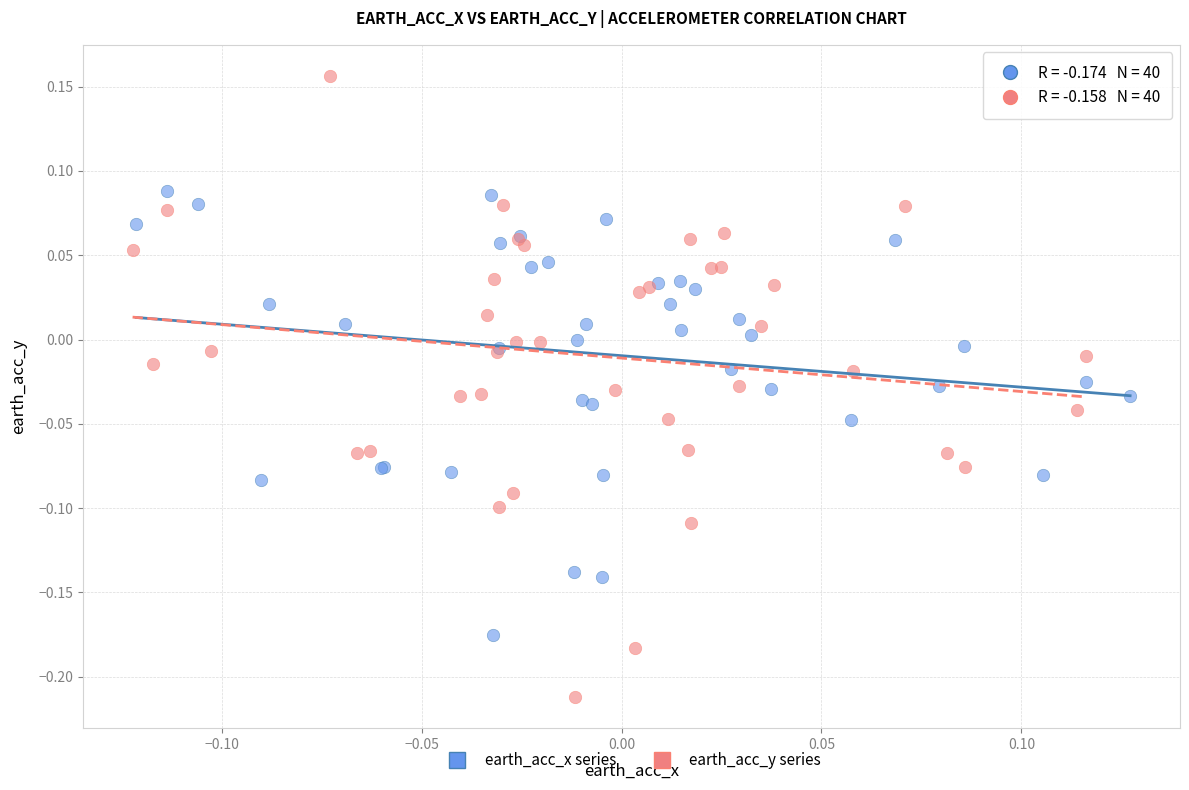

Which series has the largest Y range (max minus min)?

earth_acc_y series